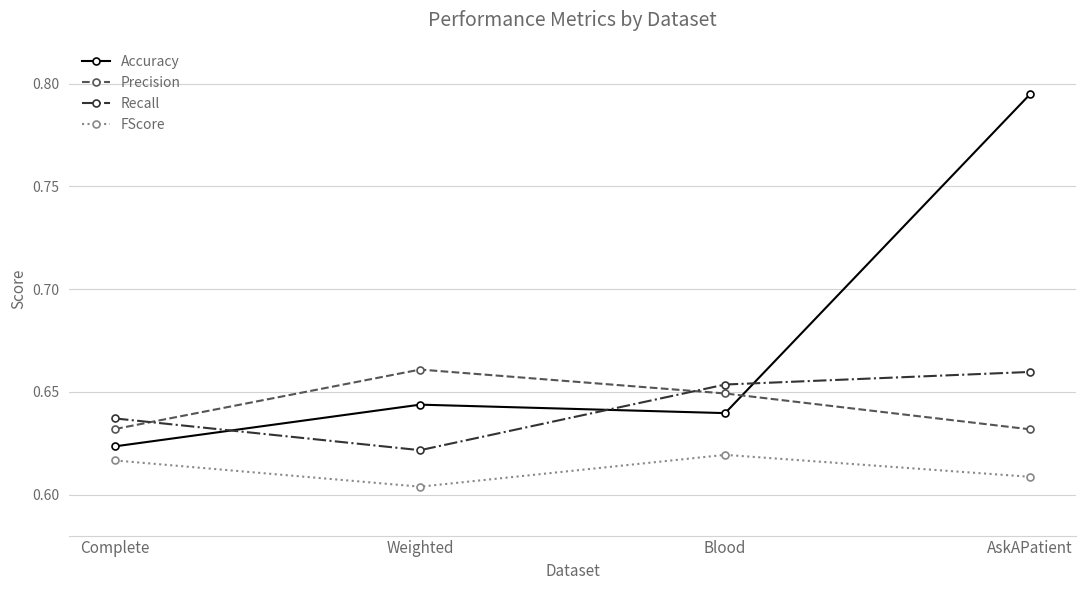

Does the chart have visible grid lines?

Yes